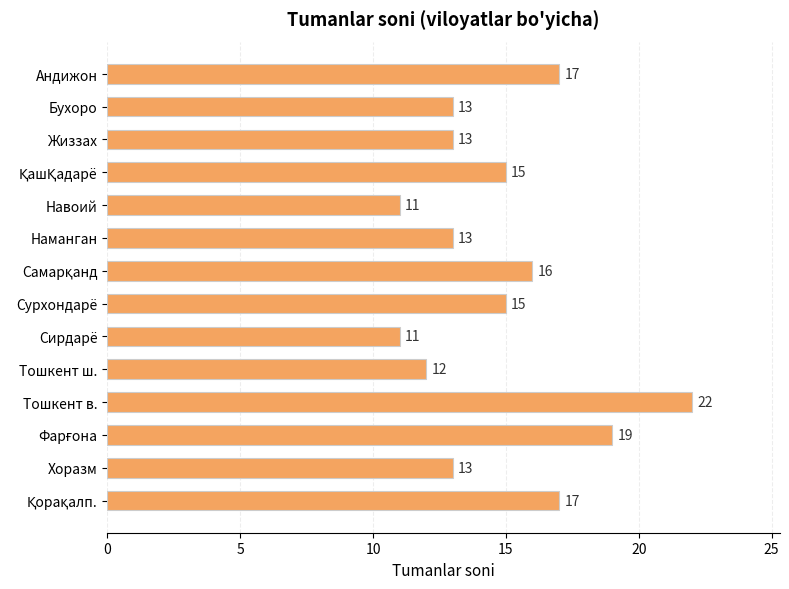

Which label corresponds to the largest value in the chart?

Тошкент в.